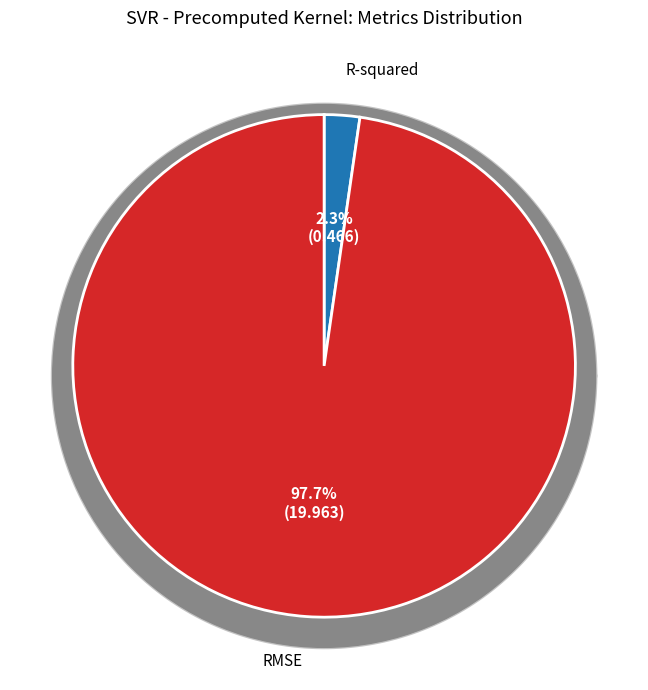

To the nearest percent, what percentage of the pie is RMSE?

98%